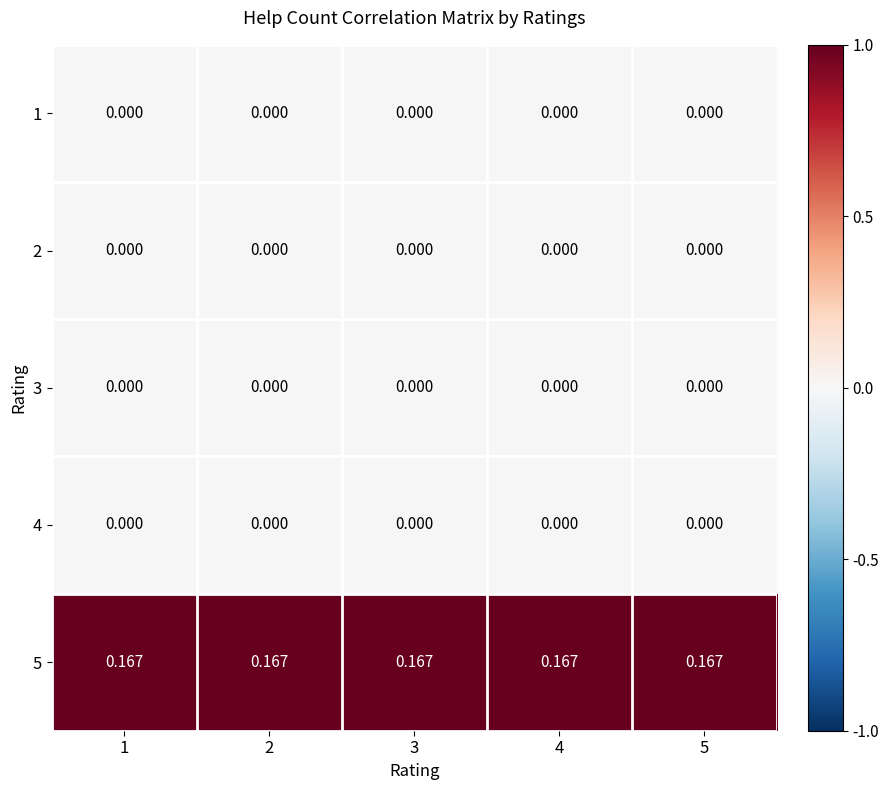

Which category has the lowest value in the row_3 series?

1